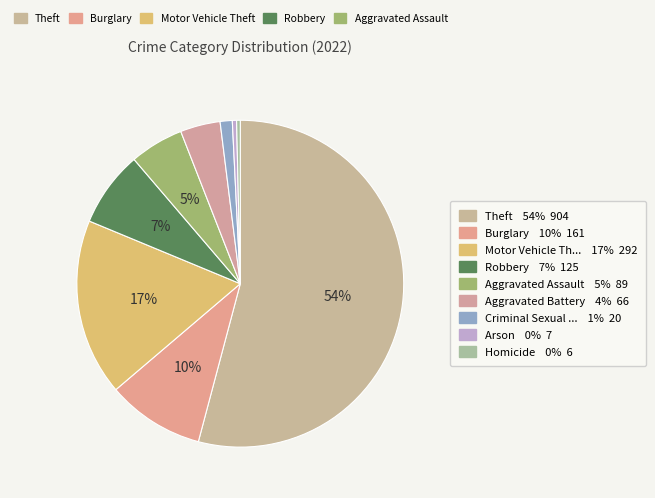

How many slices are in this pie chart?

9